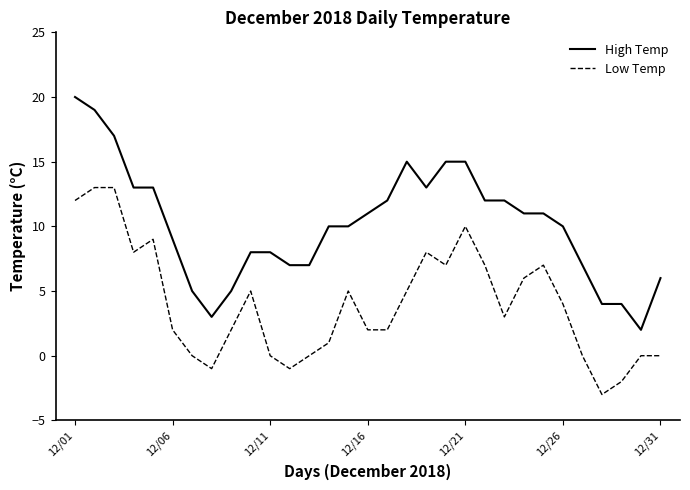

What are all the series names shown in the legend?

High Temp, Low Temp